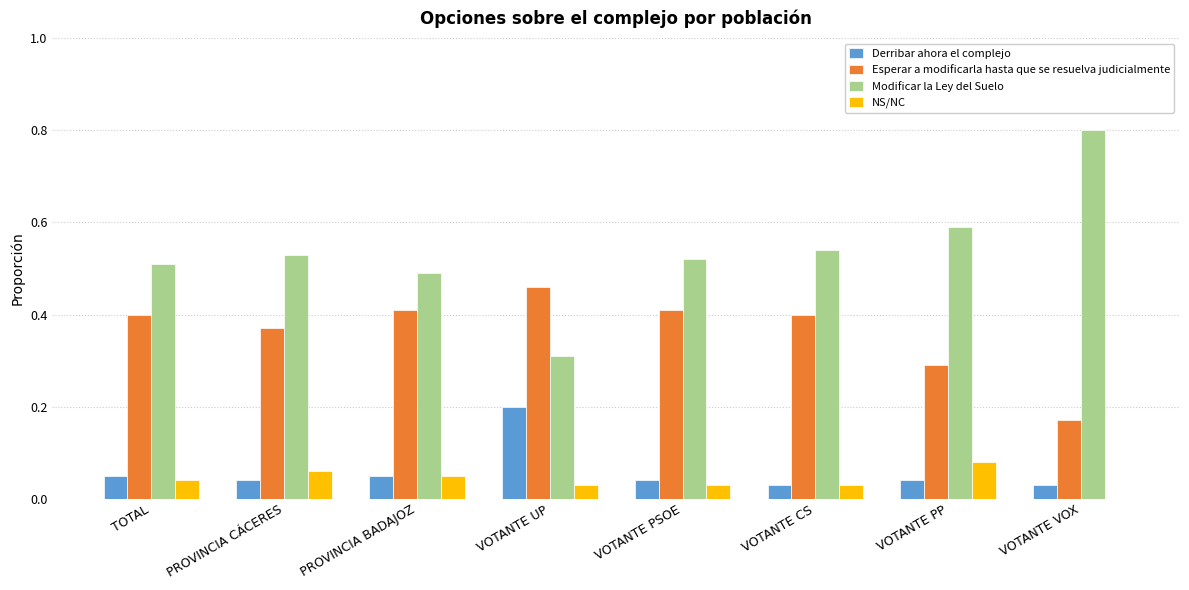

What is the highest value of the Modificar la Ley del Suelo series?

0.8